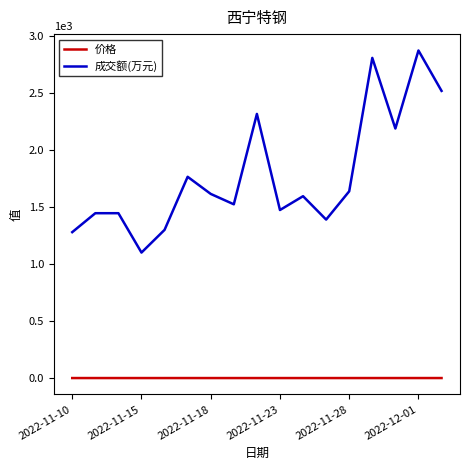

List the series in order of their peak value, lowest first.

价格, 成交额(万元)